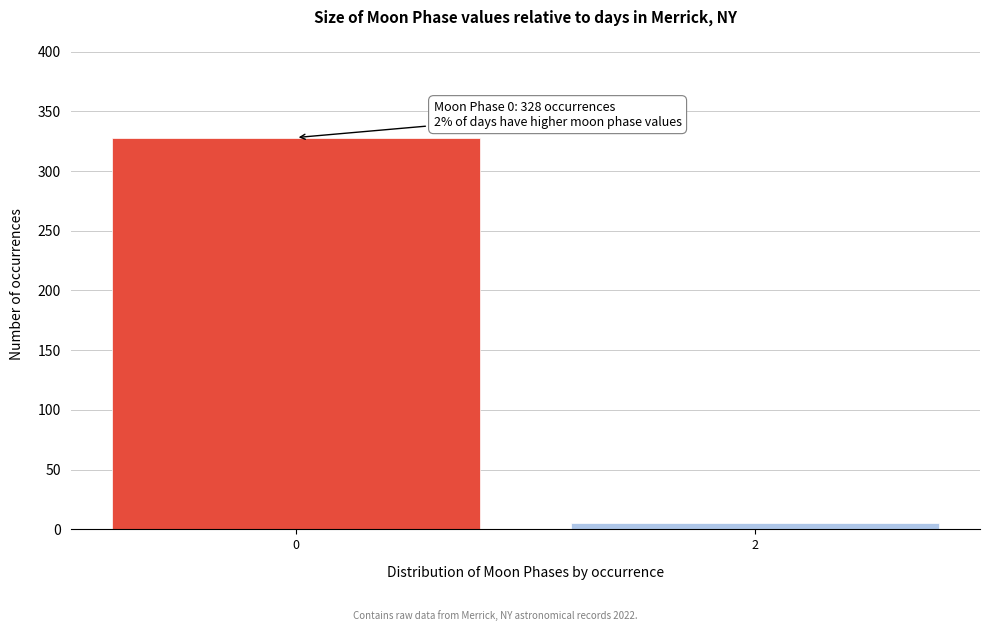

Reading right to left, transcribe all the data shown in this chart.

5	328